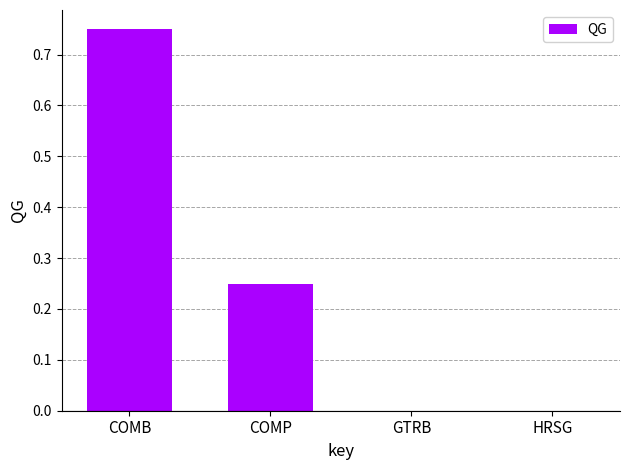

Which category has the highest value across all series?

COMB